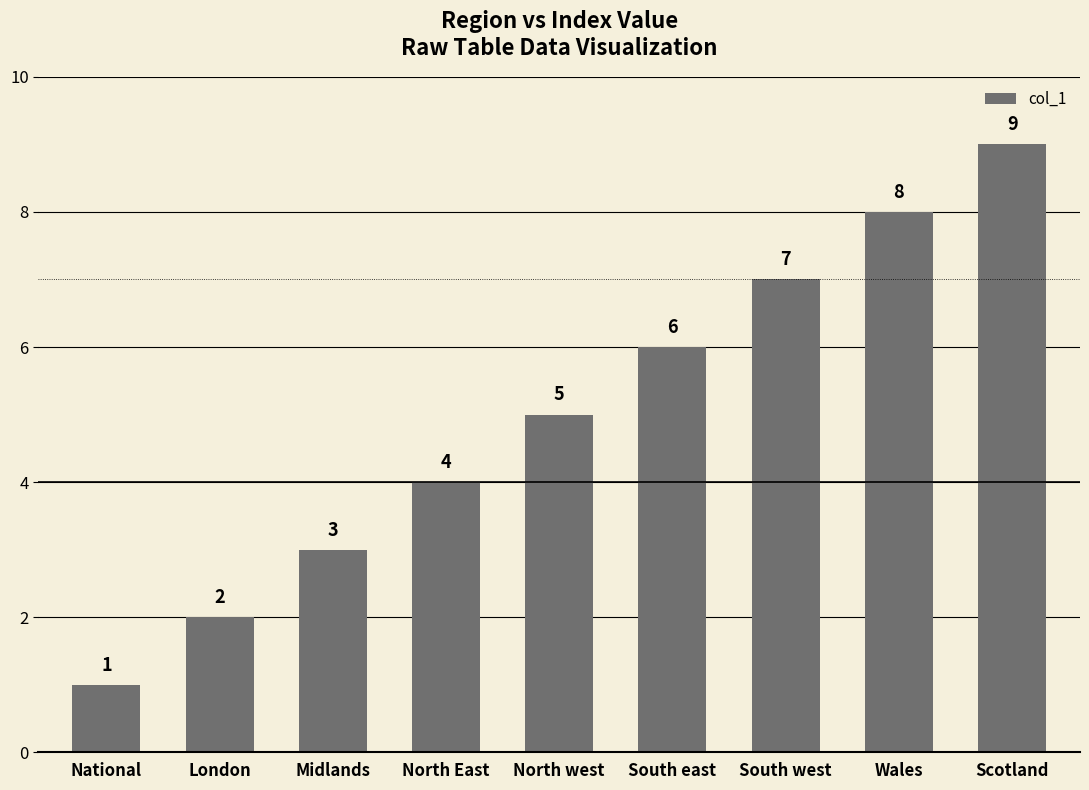

Which has a higher value, North west or South east?

South east